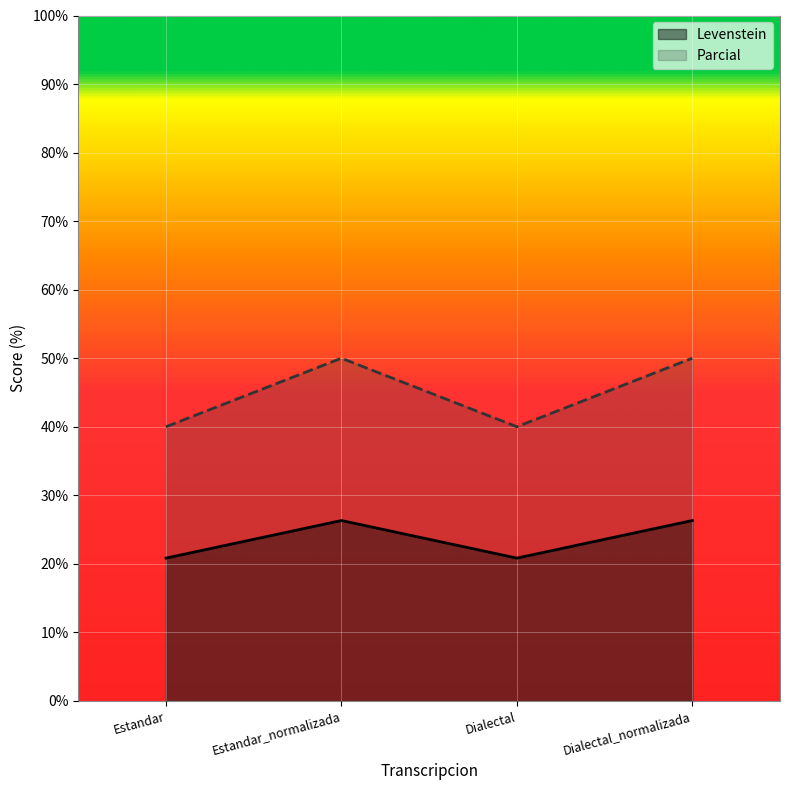

True or false: Parcial and Levenstein cross at least once.

False